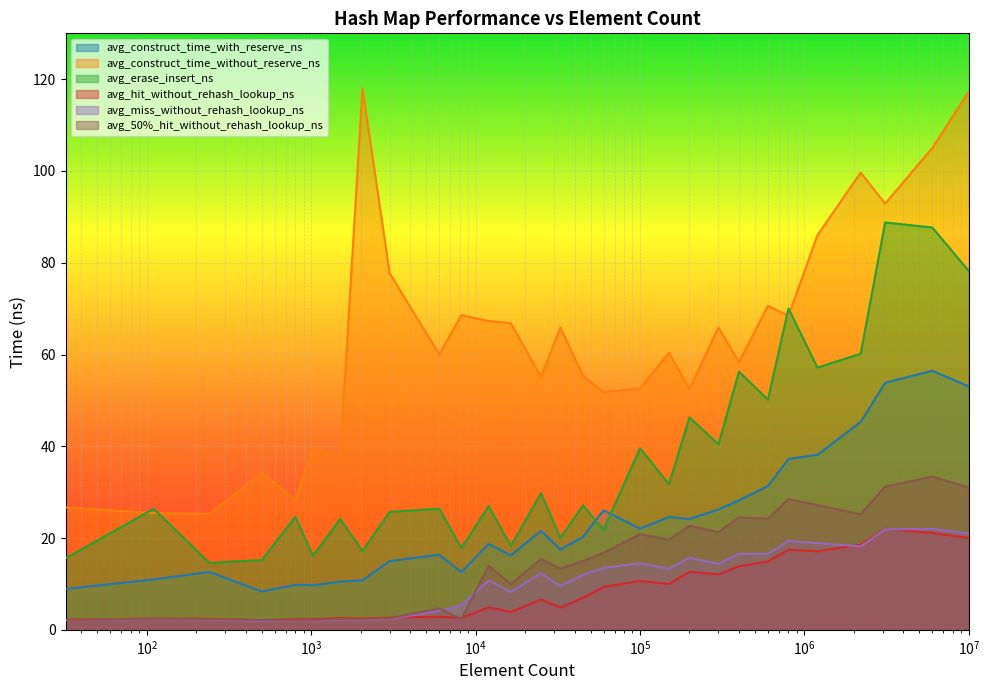

True or false: avg_miss_without_rehash_lookup_ns and avg_hit_without_rehash_lookup_ns intersect in this chart.

True